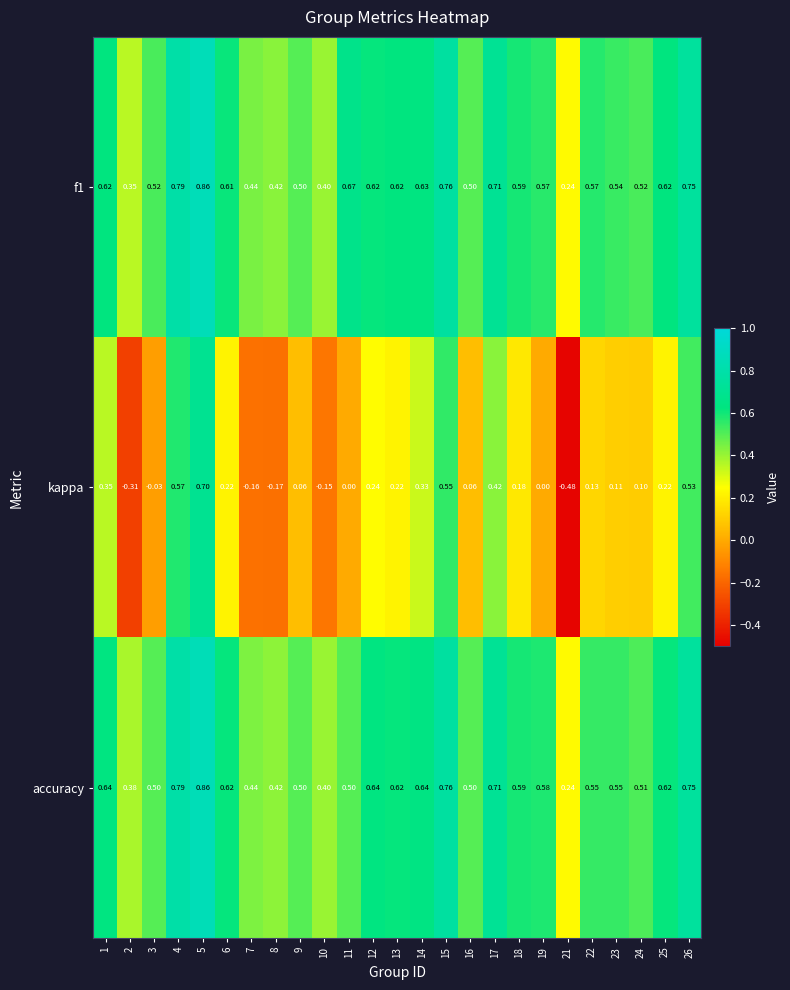

Which series has the widest spread of values?

kappa